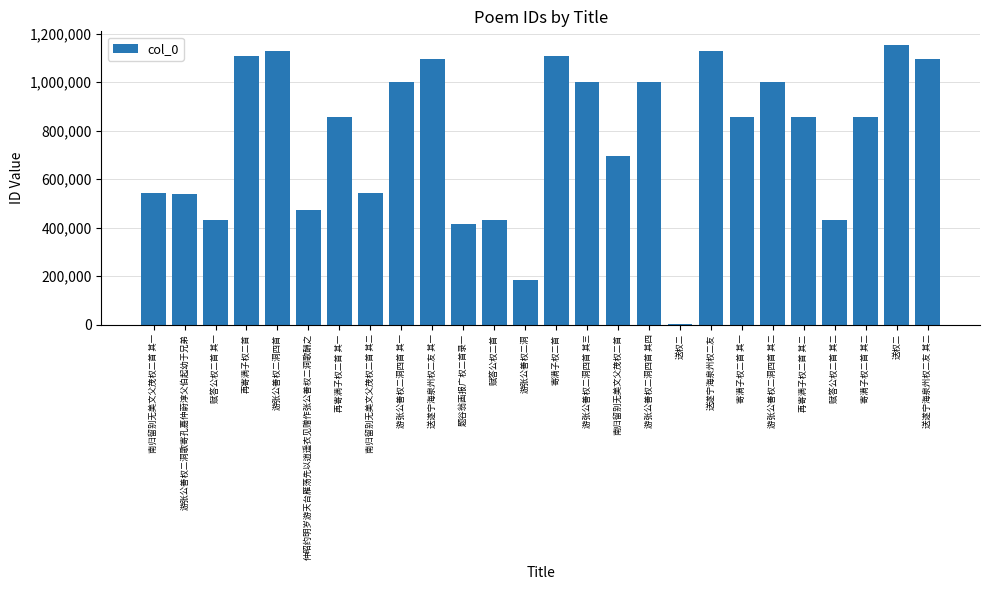

How many series are shown in this chart?

1